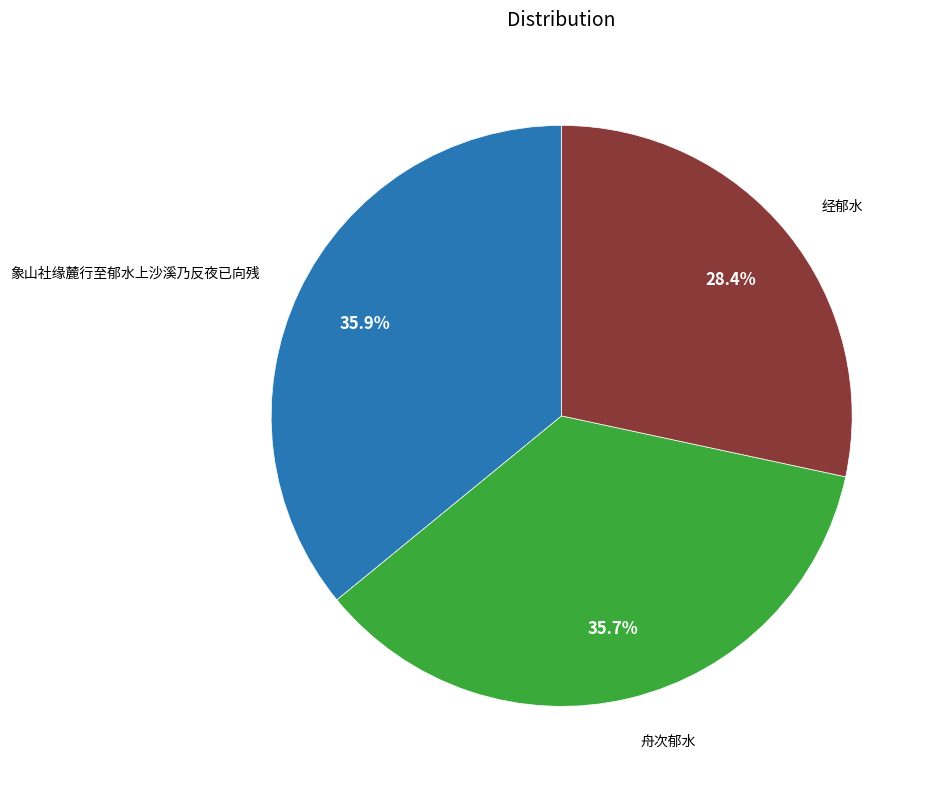

To the nearest percent, what is the difference between the largest and smallest slice percentages?

8%